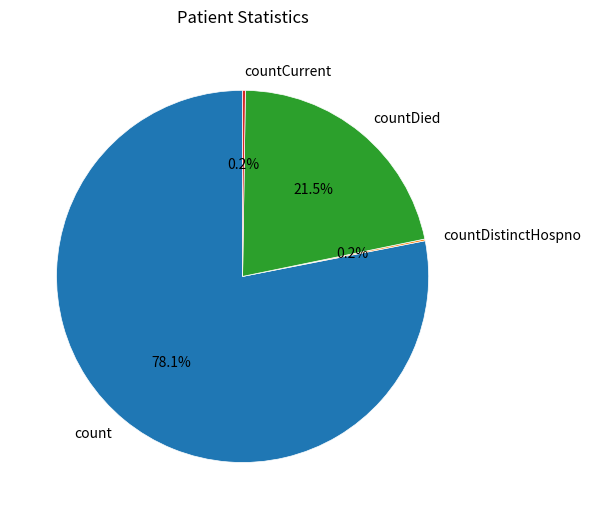

What portion of the pie excludes count?

21.9%